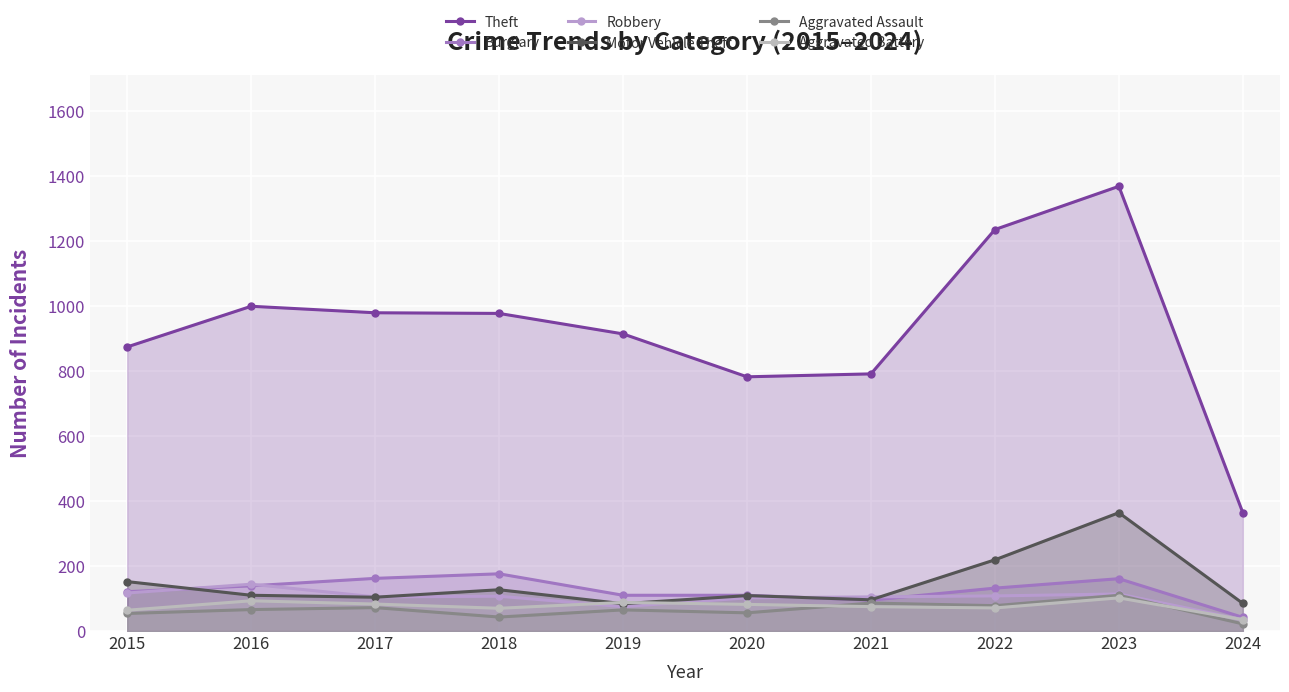

Which series ends up on top after the final intersection of Burglary and Motor Vehicle Theft?

Motor Vehicle Theft